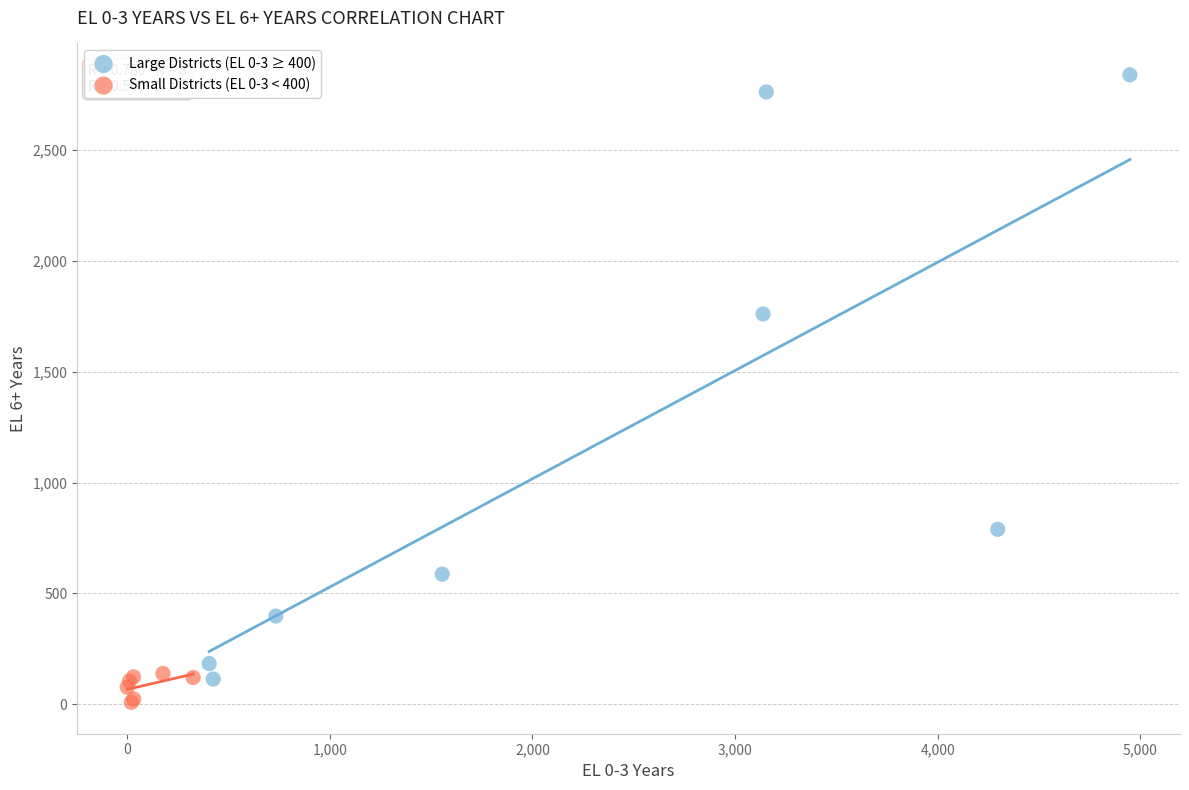

Which series has the widest spread of Y values?

Large Districts (EL 0-3 ≥ 400)